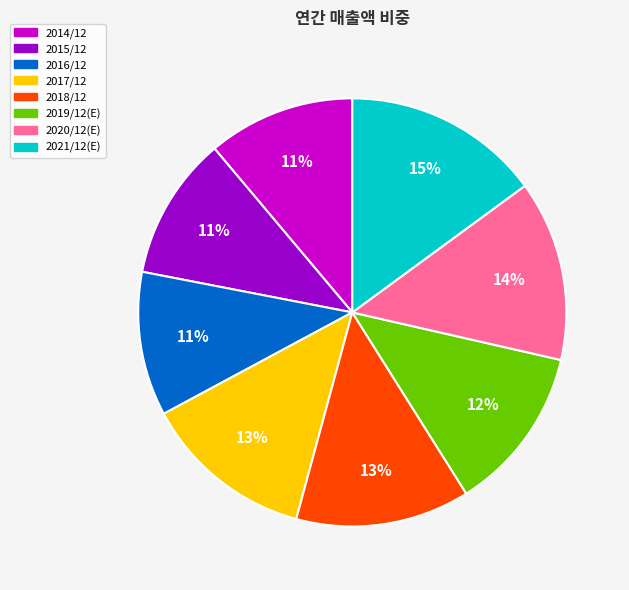

To the nearest percent, what is the average slice percentage?

12%